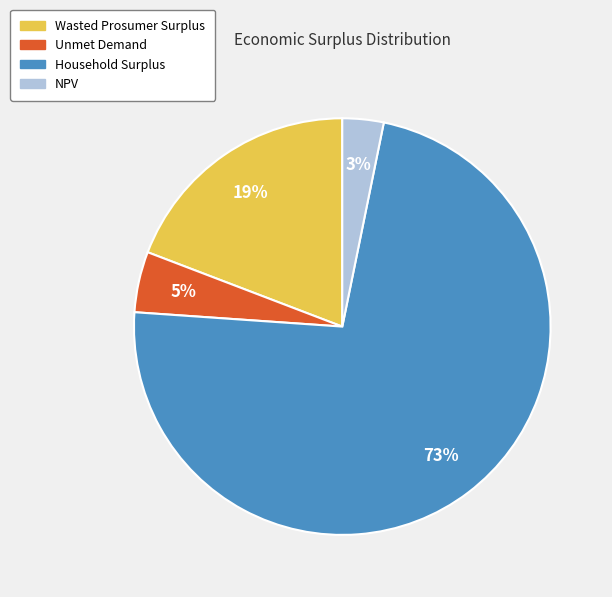

How many slices are in this pie chart?

4